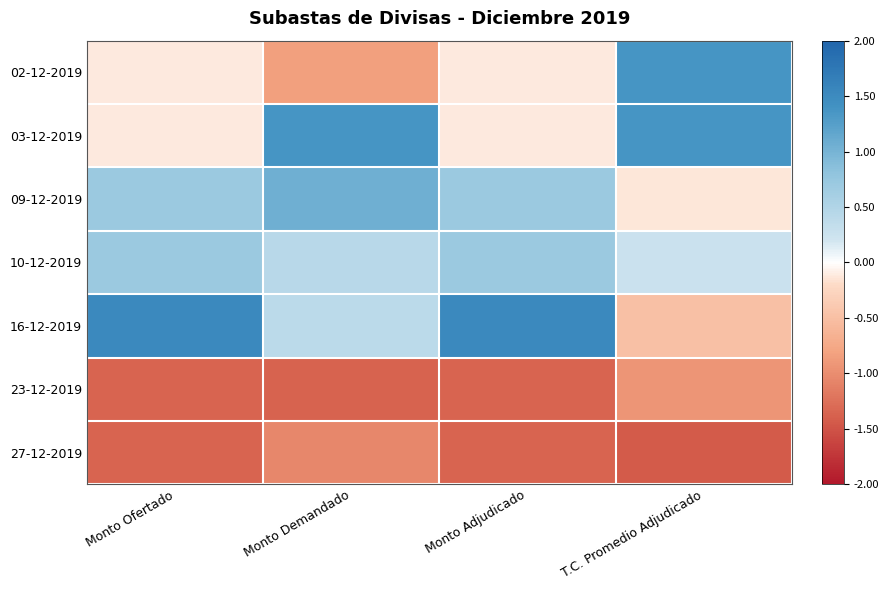

Which has a higher value, Monto Adjudicado or Monto Demandado?

Monto Adjudicado